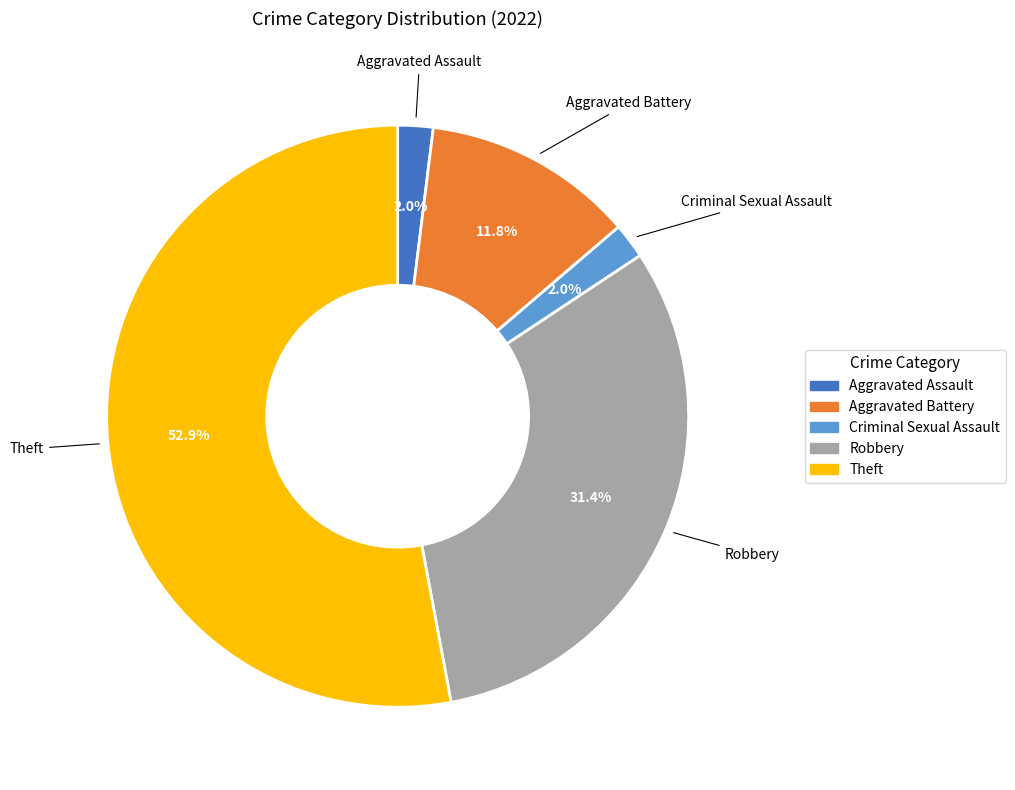

Does any single category account for the majority?

Yes